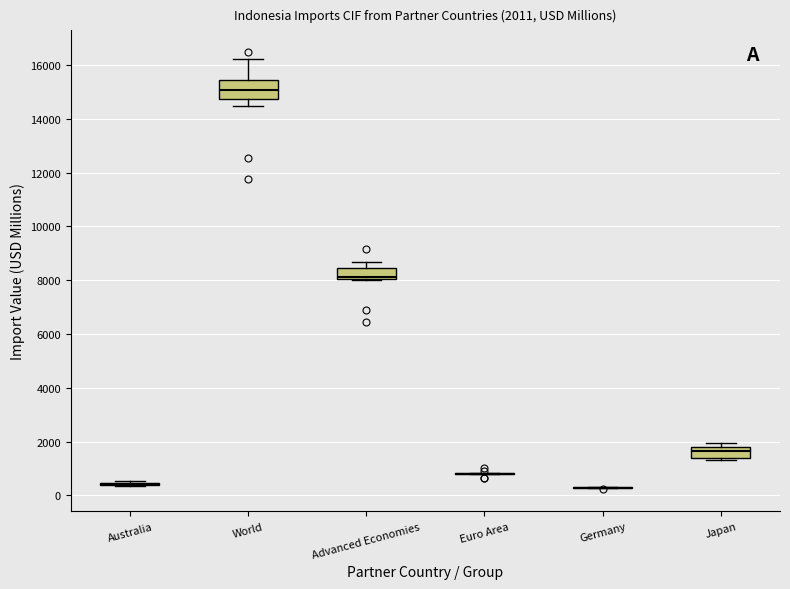

Comparing the boxes themselves (not the whiskers), which one is the tallest?

World